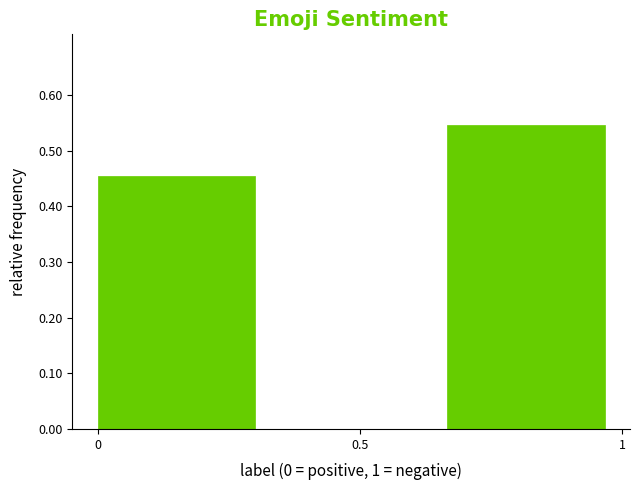

Reading left to right, list every bar in this chart as the range it spans on the x-axis followed by its height. Neither the bar edges nor the heights are printed on the chart, so give them approximately, as read against the axes.

0.00 to 0.35: 0.45
0.35 to 0.65: 0
0.65 to 1.00: 0.55